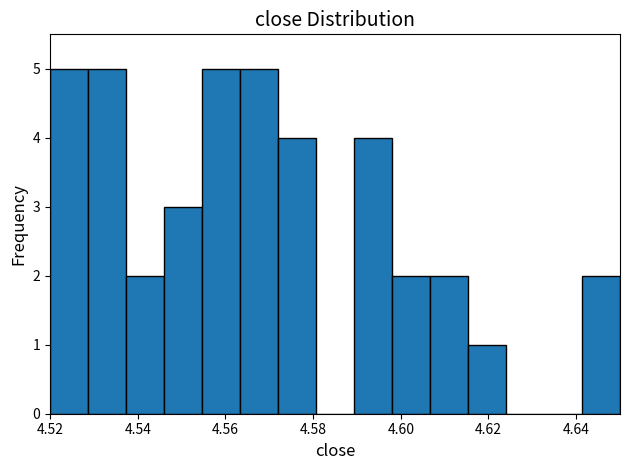

Reading left to right, list every bar in this chart as the range it spans on the x-axis followed by its height. Neither the bar edges nor the heights are printed on the chart, so give them approximately, as read against the axes.

4.520 to 4.528: 5
4.528 to 4.538: 5
4.538 to 4.546: 2
4.546 to 4.554: 3
4.554 to 4.564: 5
4.564 to 4.572: 5
4.572 to 4.580: 4
4.580 to 4.590: 0
4.590 to 4.598: 4
4.598 to 4.606: 2
4.606 to 4.616: 2
4.616 to 4.624: 1
4.624 to 4.632: 0
4.632 to 4.642: 0
4.642 to 4.650: 2